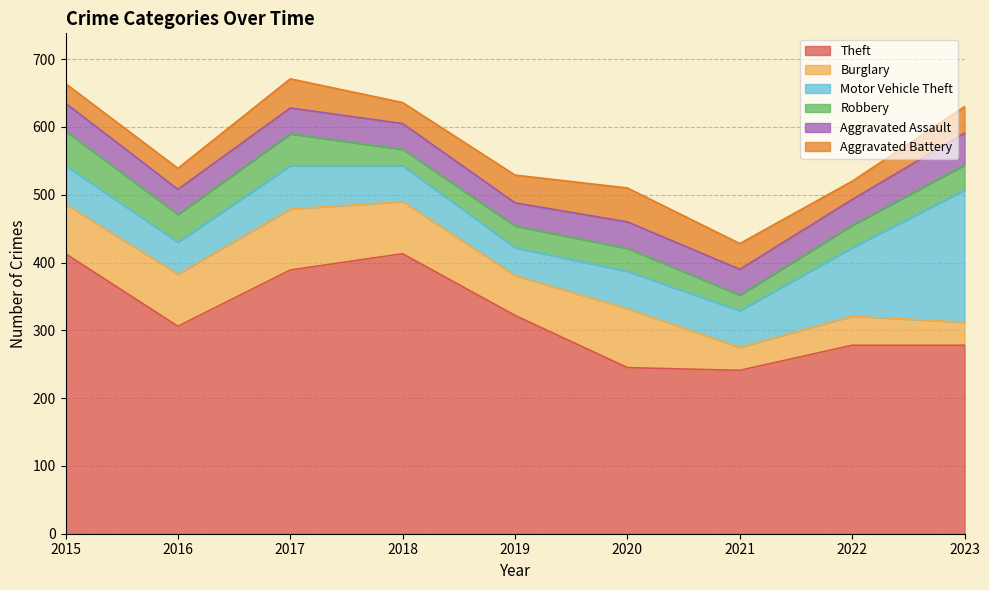

Which series has the largest range (max minus min)?

Theft